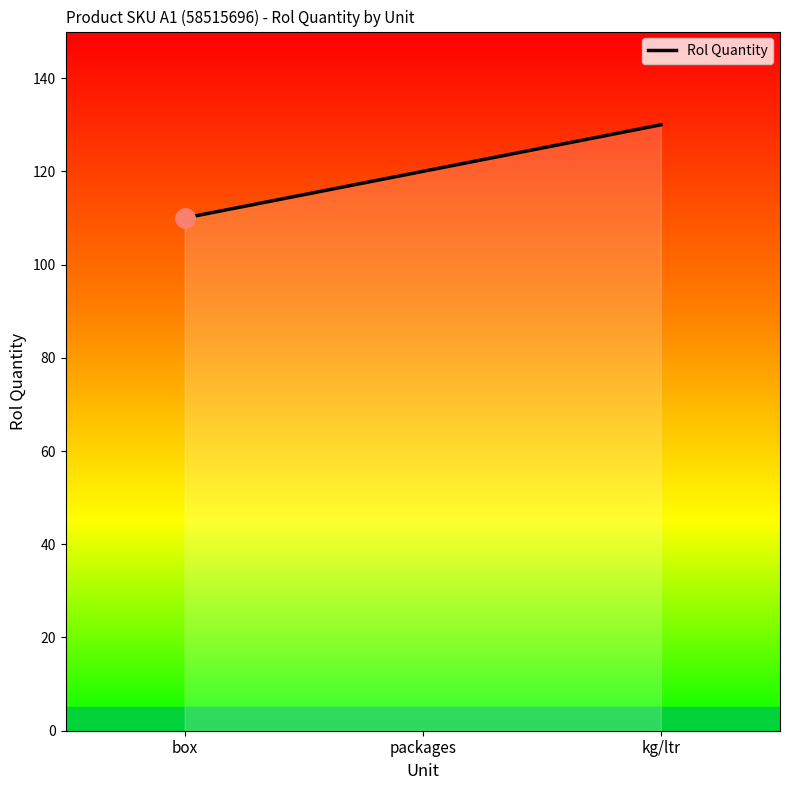

List the labels in order of value, smallest first.

box, packages, kg/ltr